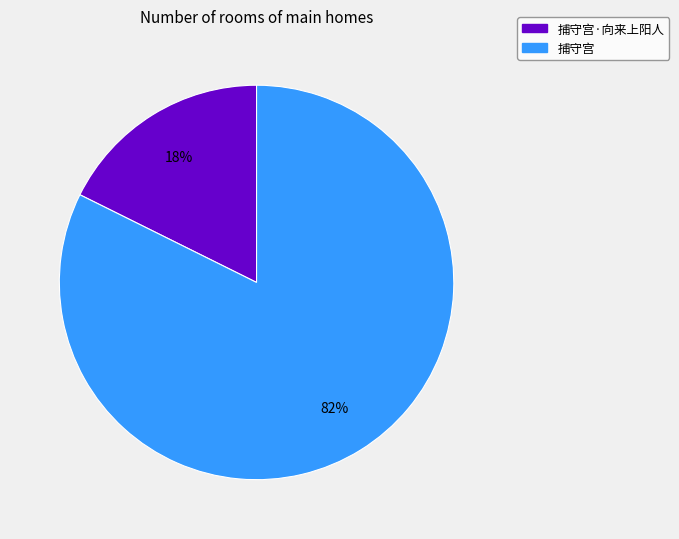

What percentage is the 捕守宫·向来上阳人 slice, to the nearest percent?

18%